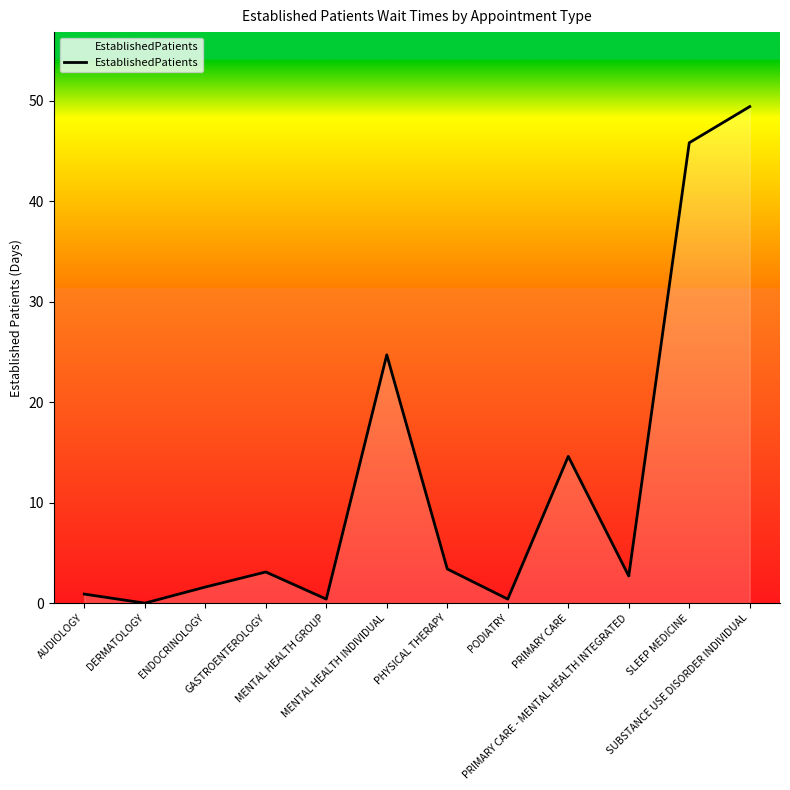

What is the ratio of the value at SUBSTANCE USE DISORDER INDIVIDUAL to the value at PRIMARY CARE?

3.4